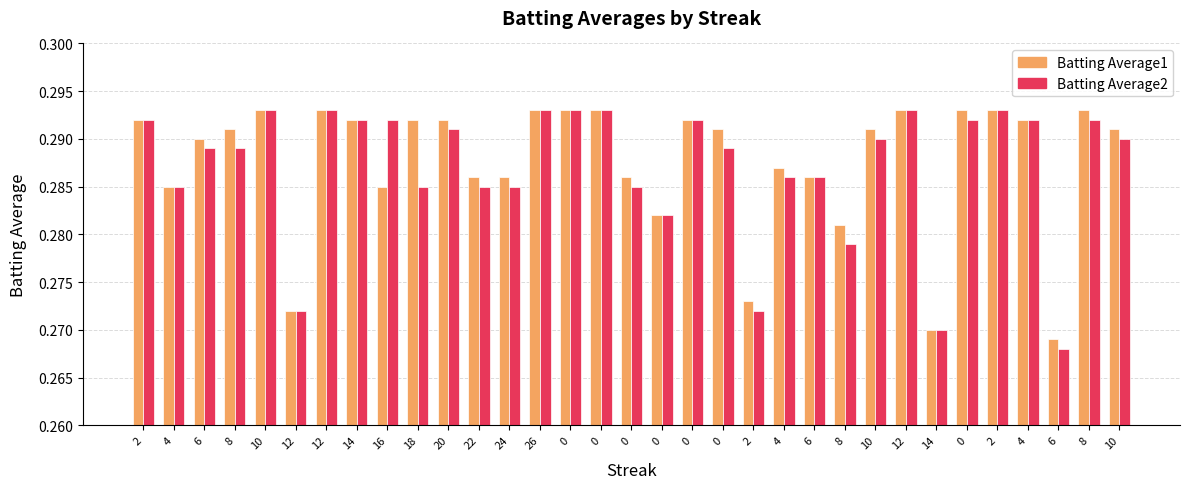

Which category has the lowest value in the Batting Average1 series?

6